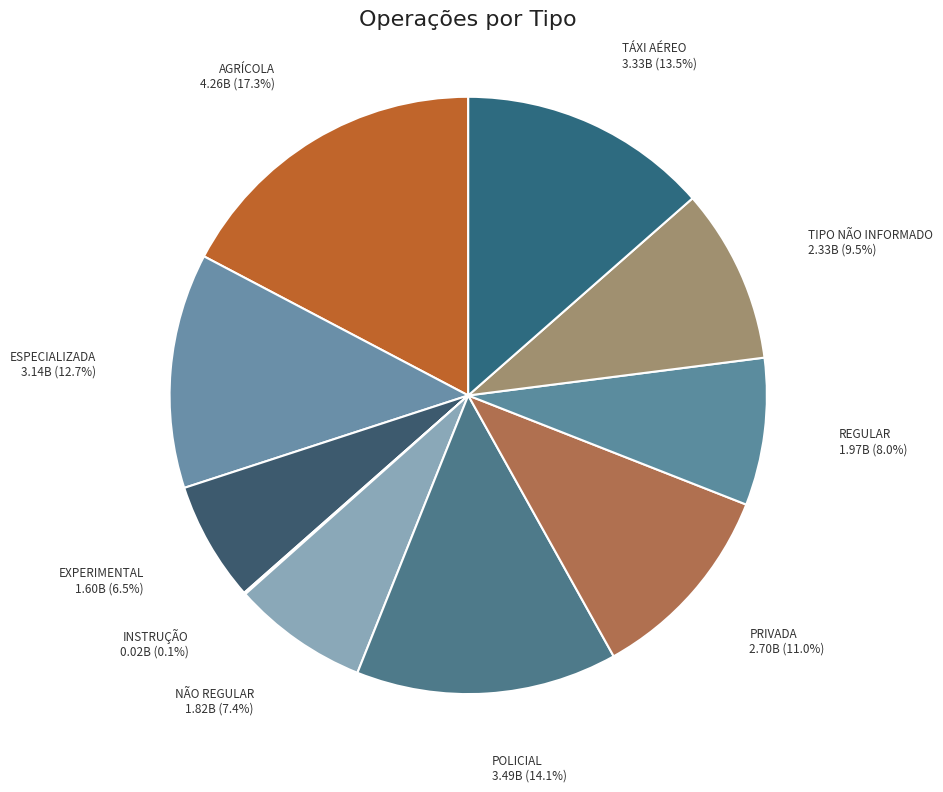

Which has a higher value, AGRÍCOLA or TIPO NÃO INFORMADO?

AGRÍCOLA